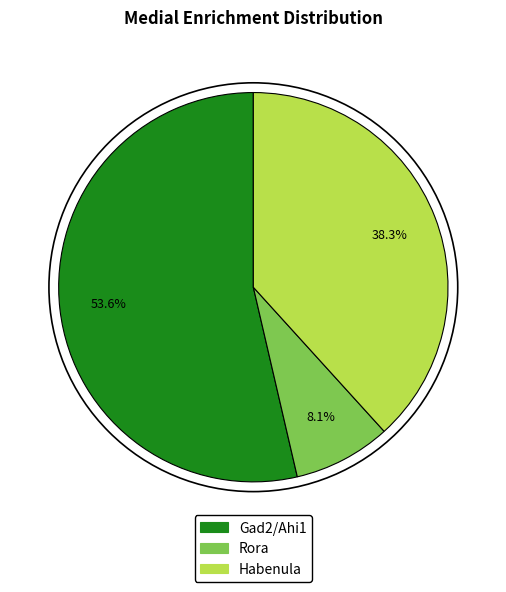

Which has a higher value, Rora or Gad2/Ahi1?

Gad2/Ahi1